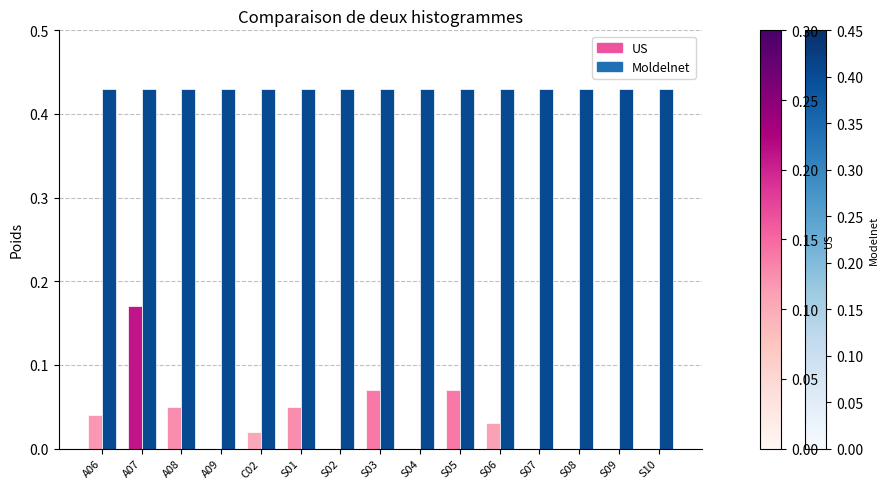

What is the sum of all Moldelnet values?

6.5